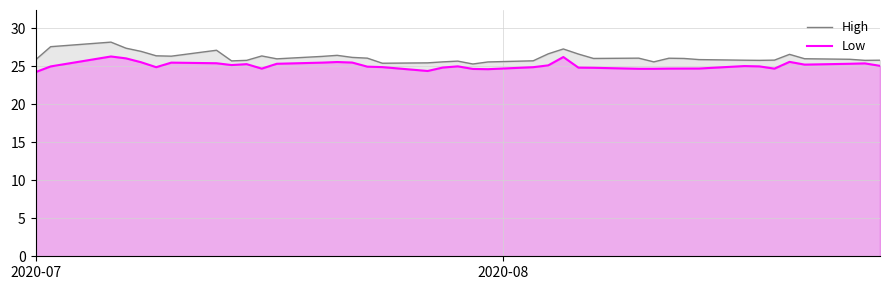

What is the minimum value for High?

25.3